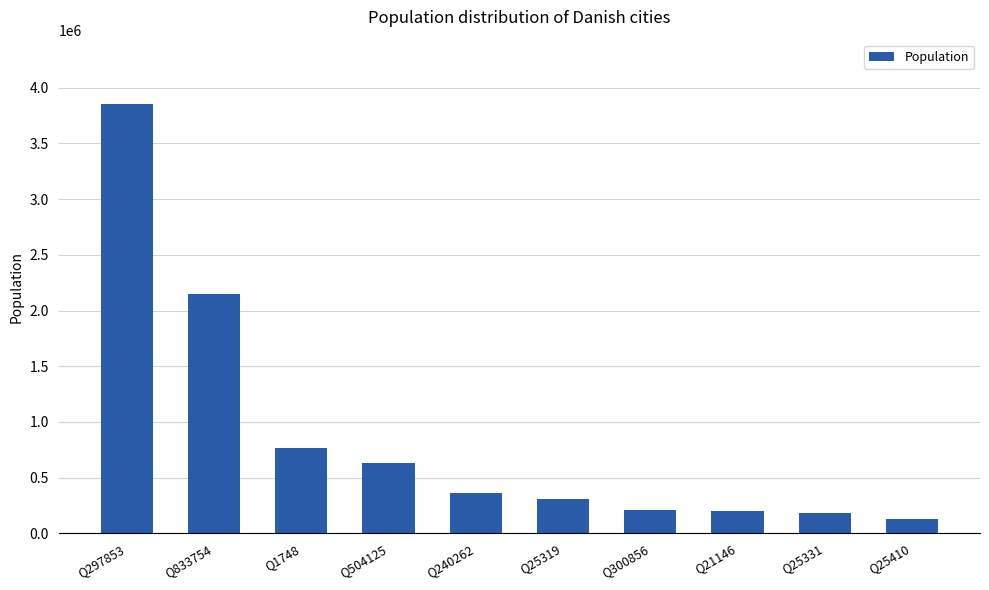

Are the bars horizontal?

No